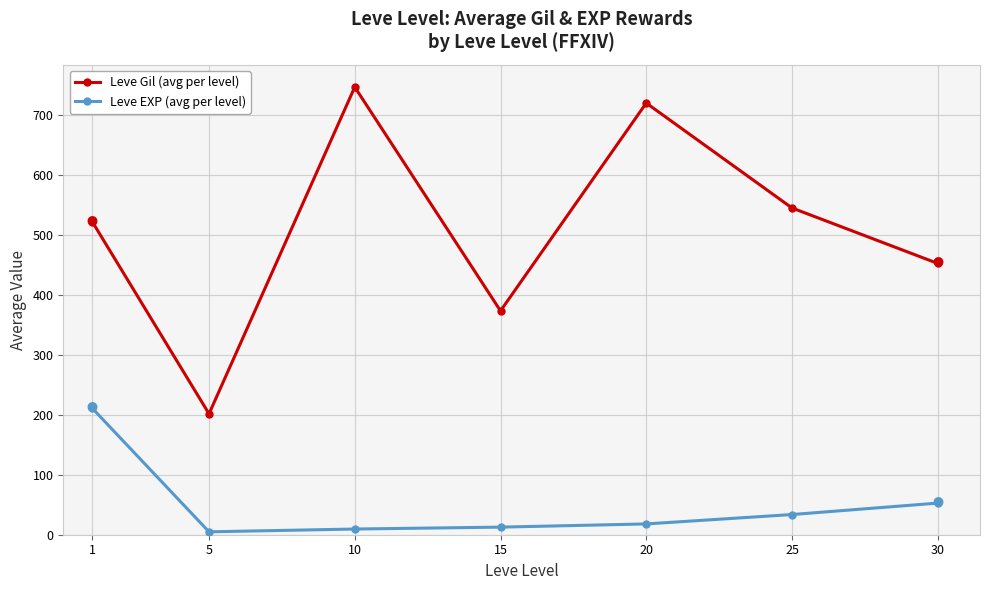

At which category does Leve Gil (avg per level) reach its first local peak?

10